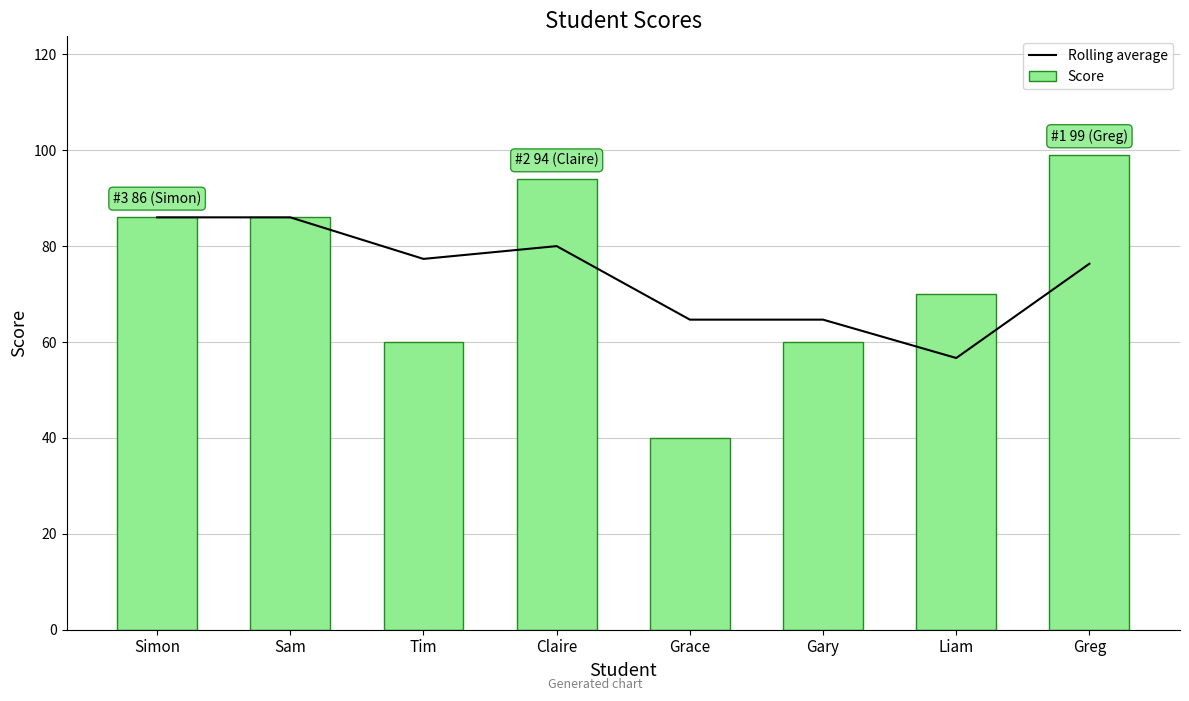

What is the spread (max minus min) of values at Gary?

4.7